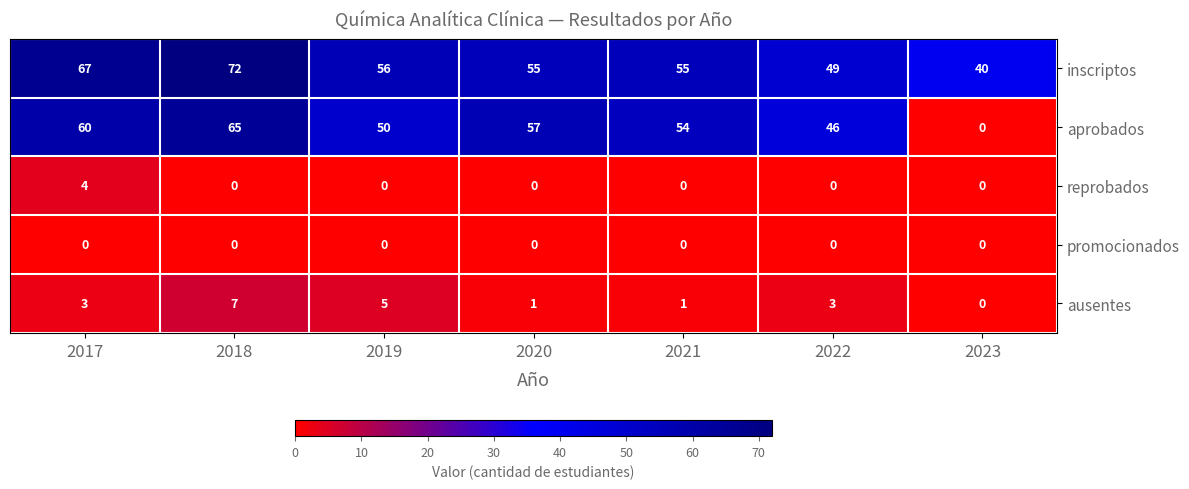

Rank the series by their maximum value, from highest to lowest.

inscriptos, aprobados, ausentes, reprobados, promocionados